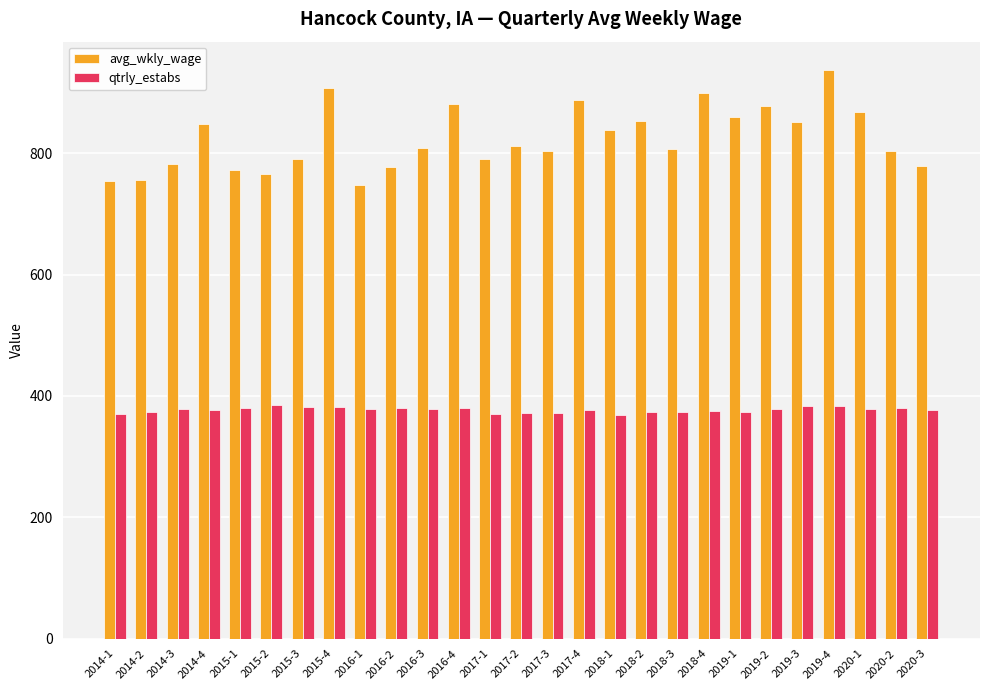

What is the difference between the highest and lowest values at 2014-1?

385